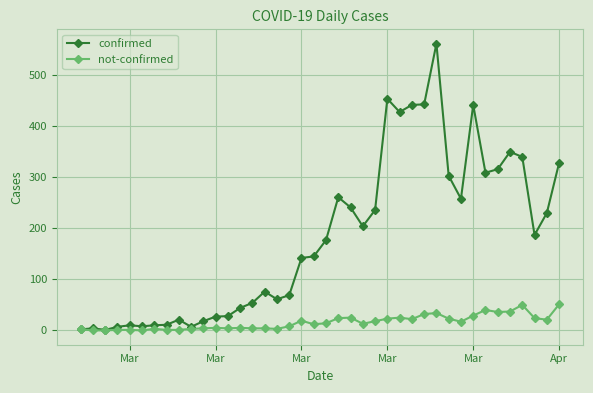

Which series has the widest spread of values?

confirmed